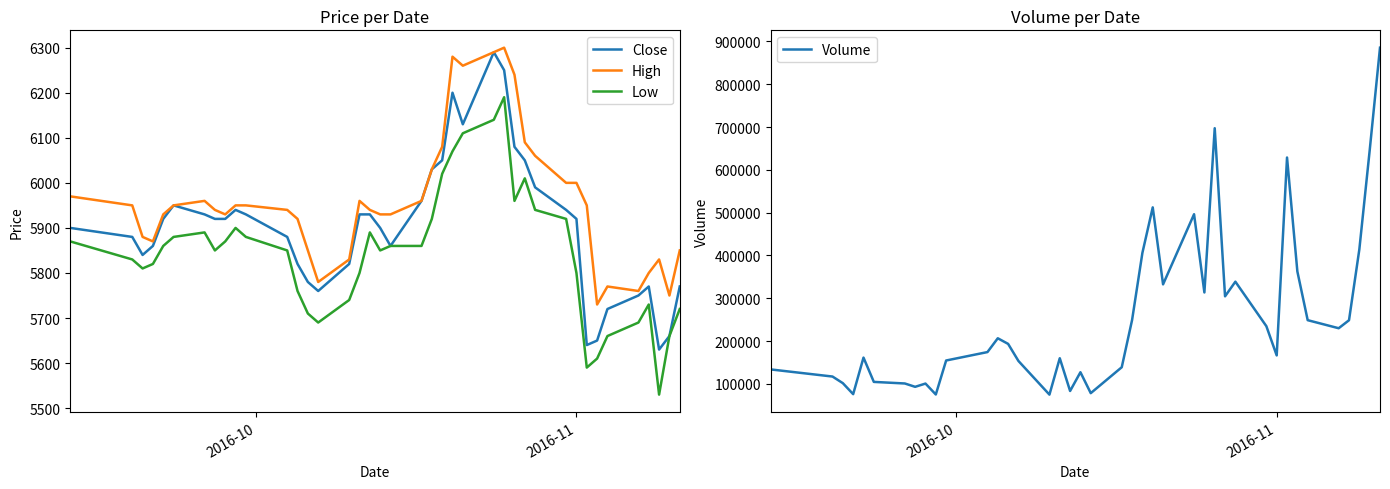

True or false: High and Low cross at least once.

False